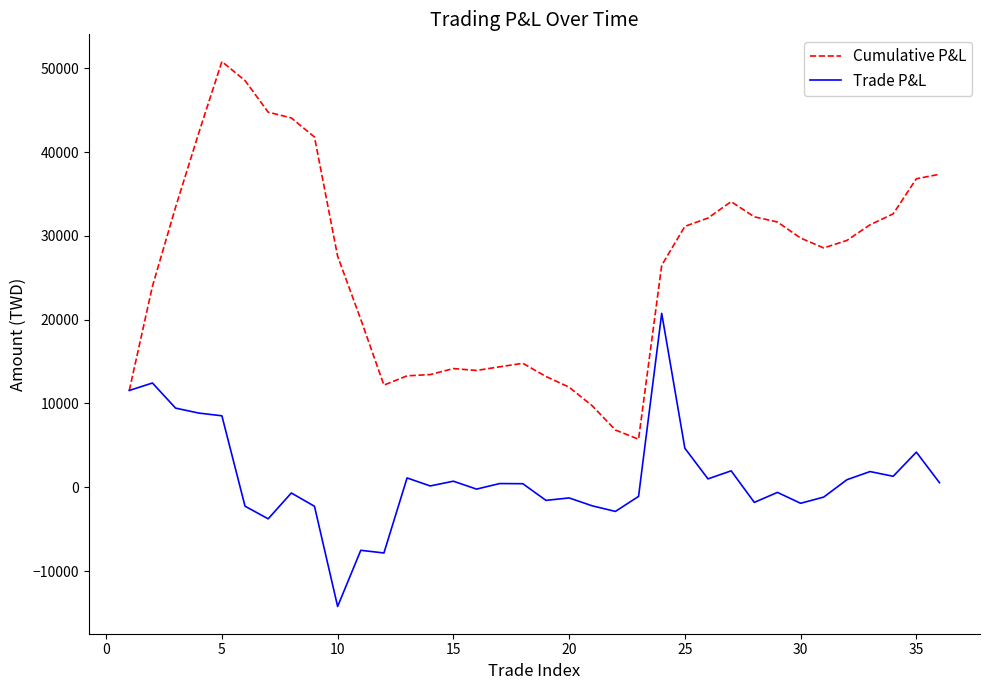

What is the maximum value for Cumulative P&L?

50796